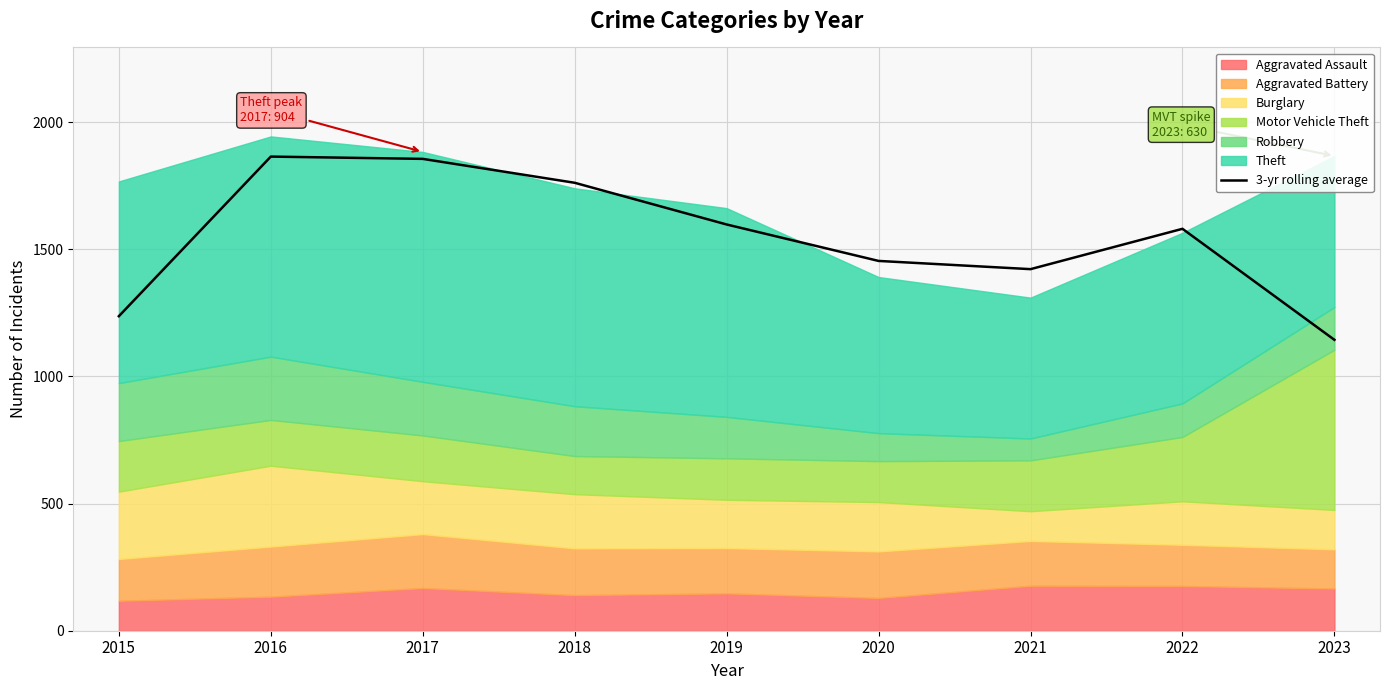

Where is the first local maximum?

2016